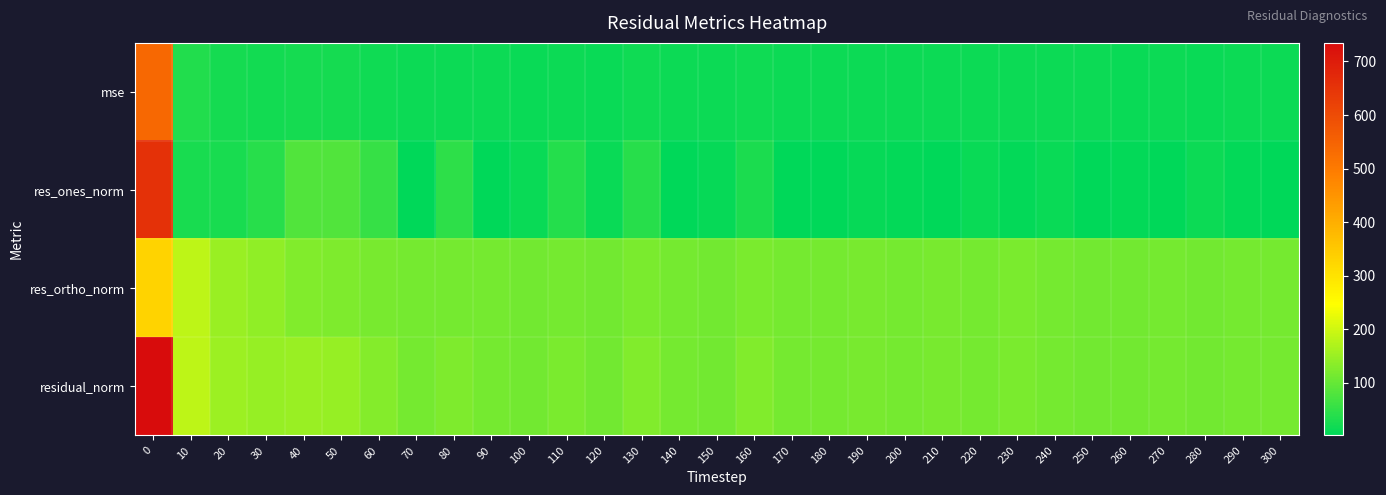

Which series has the widest spread of values?

res_ones_norm